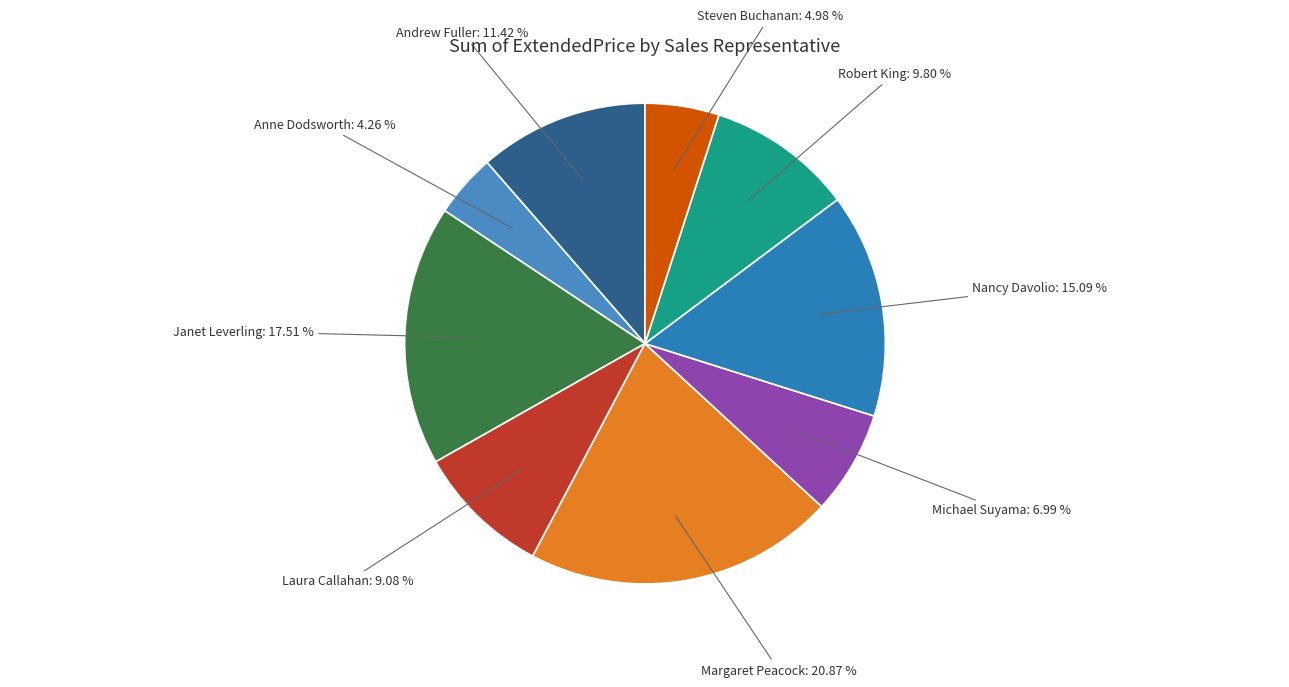

Rank the categories by value from lowest to highest.

Anne Dodsworth, Steven Buchanan, Michael Suyama, Laura Callahan, Robert King, Andrew Fuller, Nancy Davolio, Janet Leverling, Margaret Peacock